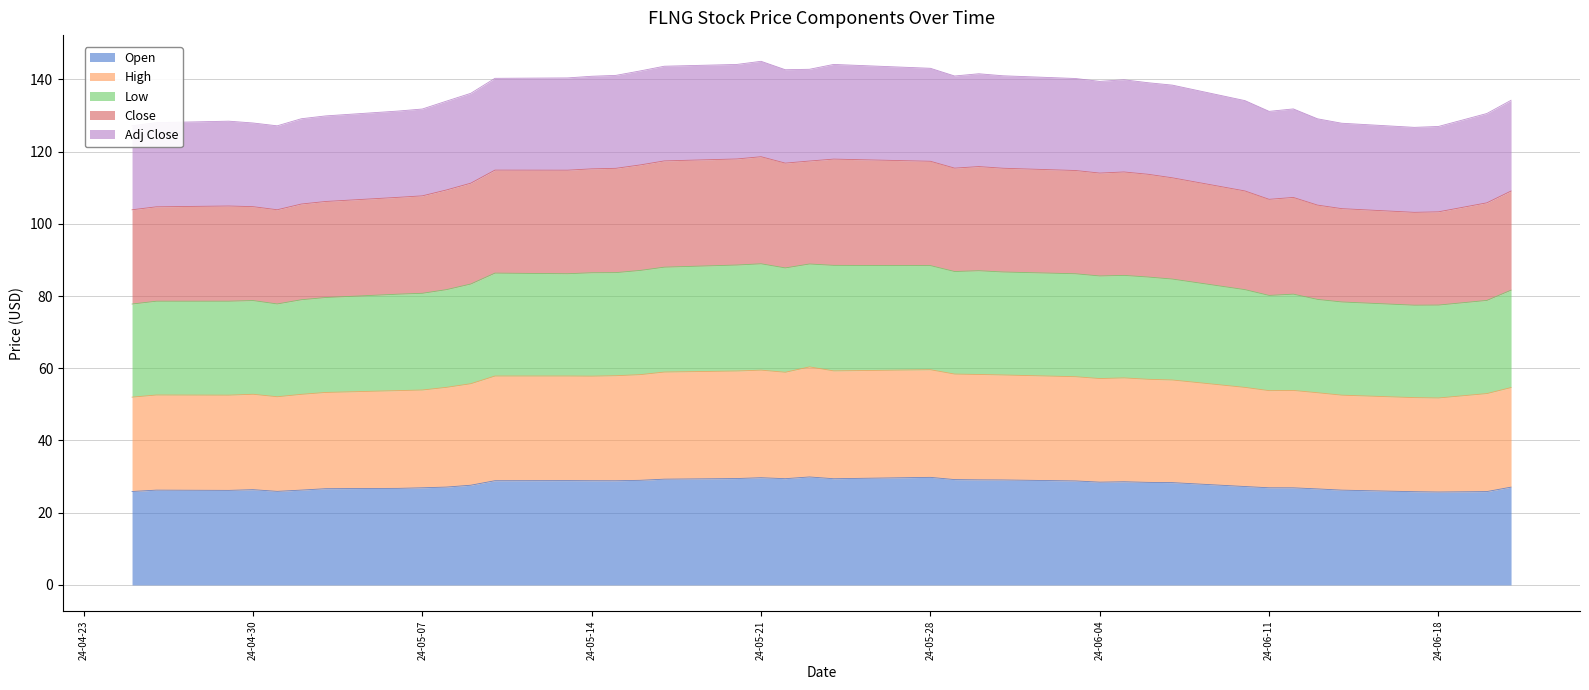

True or false: Open and Low intersect in this chart.

False